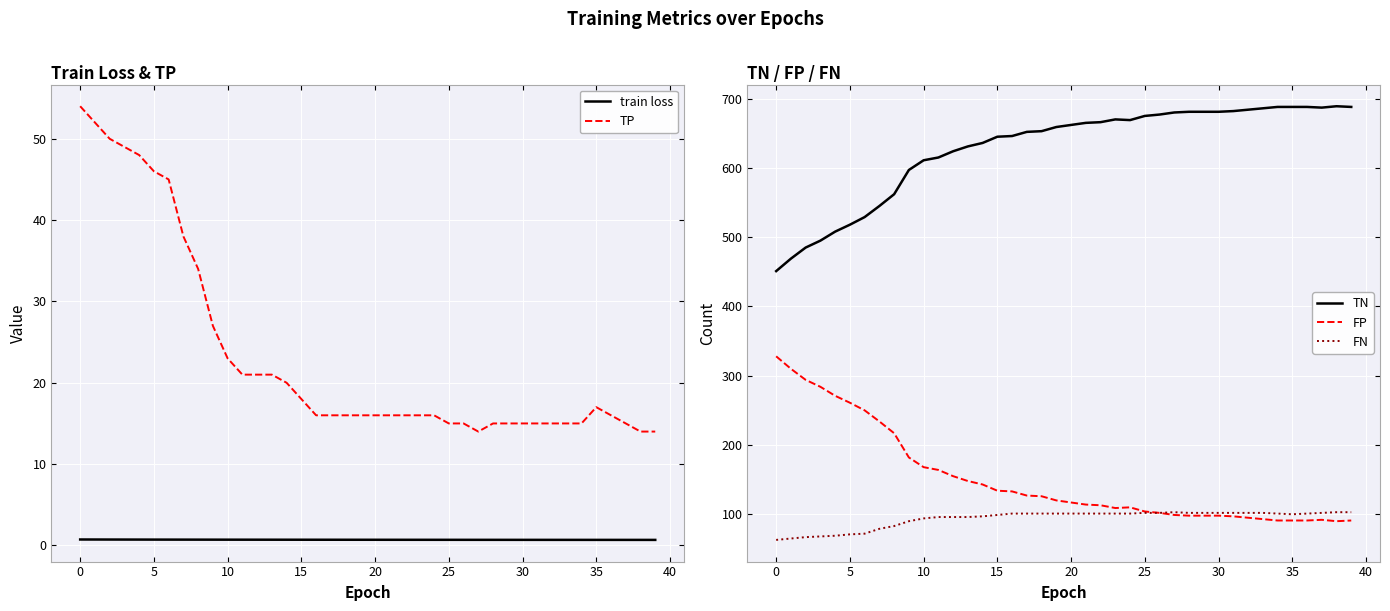

Reading left to right, what are all the values shown in this chart?

train loss: 0.7	0.7	0.7	0.7	0.7	0.7	0.7	0.7	0.7	0.7	0.7	0.7	0.7	0.7	0.7	0.7	0.7	0.7	0.7	0.7	0.7	0.7	0.7	0.7	0.7	0.7	0.7	0.7	0.7	0.7	0.7	0.7	0.7	0.7	0.7	0.7	0.7	0.7	0.7	0.7
TP: 54.0	52.0	50.0	49.0	48.0	46.0	45.0	38.0	34.0	27.0	23.0	21.0	21.0	21.0	20.0	18.0	16.0	16.0	16.0	16.0	16.0	16.0	16.0	16.0	16.0	15.0	15.0	14.0	15.0	15.0	15.0	15.0	15.0	15.0	15.0	17.0	16.0	15.0	14.0	14.0
TN: 451.0	469.0	485.0	495.0	508.0	518.0	529.0	545.0	562.0	597.0	611.0	615.0	624.0	631.0	636.0	645.0	646.0	652.0	653.0	659.0	662.0	665.0	666.0	670.0	669.0	675.0	677.0	680.0	681.0	681.0	681.0	682.0	684.0	686.0	688.0	688.0	688.0	687.0	689.0	688.0
FP: 328.0	310.0	294.0	284.0	271.0	261.0	250.0	234.0	217.0	182.0	168.0	164.0	155.0	148.0	143.0	134.0	133.0	127.0	126.0	120.0	117.0	114.0	113.0	109.0	110.0	104.0	102.0	99.0	98.0	98.0	98.0	97.0	95.0	93.0	91.0	91.0	91.0	92.0	90.0	91.0
FN: 63.0	65.0	67.0	68.0	69.0	71.0	72.0	79.0	83.0	90.0	94.0	96.0	96.0	96.0	97.0	99.0	101.0	101.0	101.0	101.0	101.0	101.0	101.0	101.0	101.0	102.0	102.0	103.0	102.0	102.0	102.0	102.0	102.0	102.0	101.0	100.0	101.0	102.0	103.0	103.0